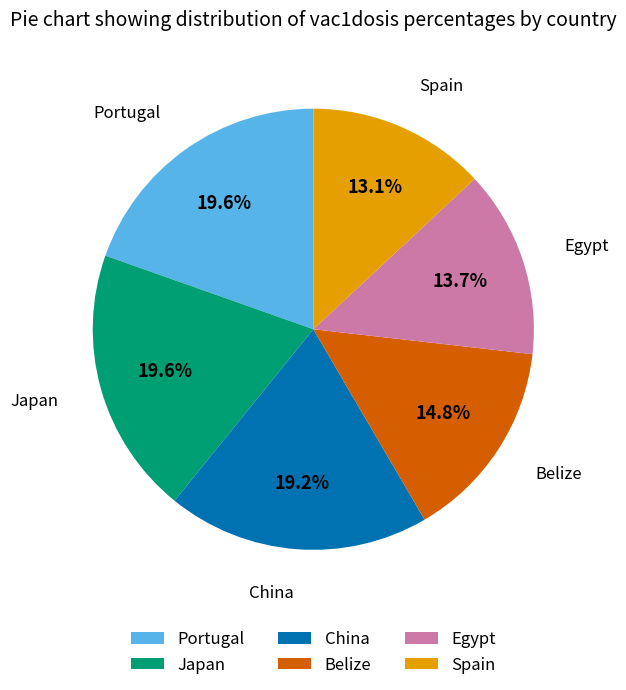

Does any single category account for the majority?

No